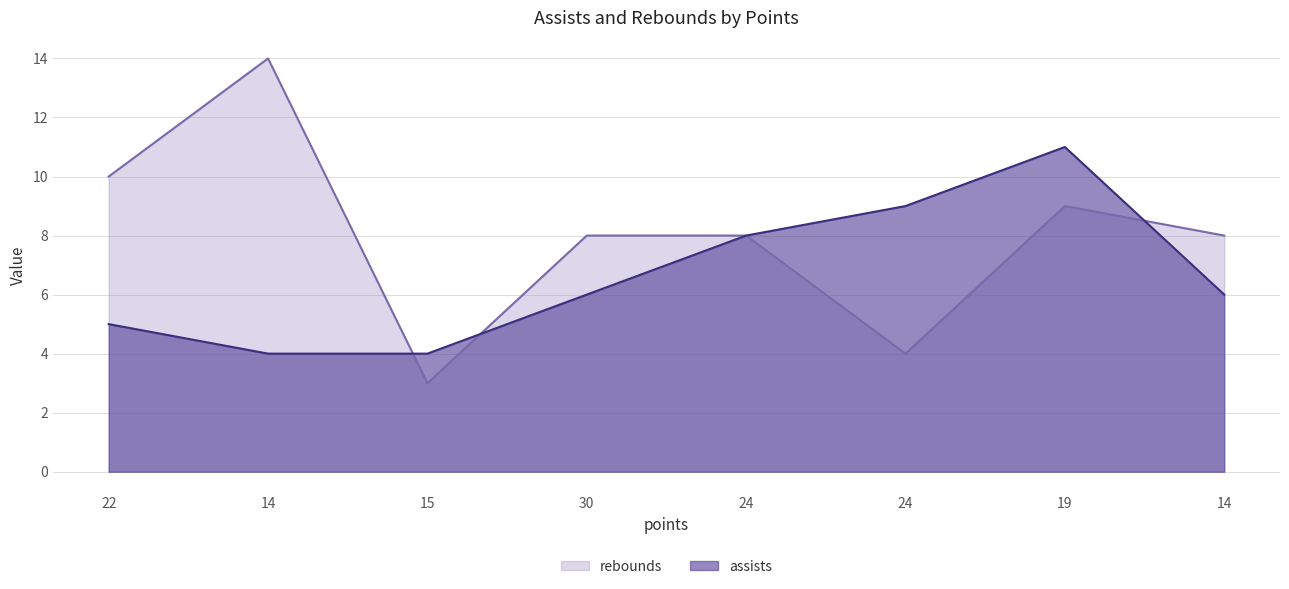

What is the label of the 7th point from the right?

14